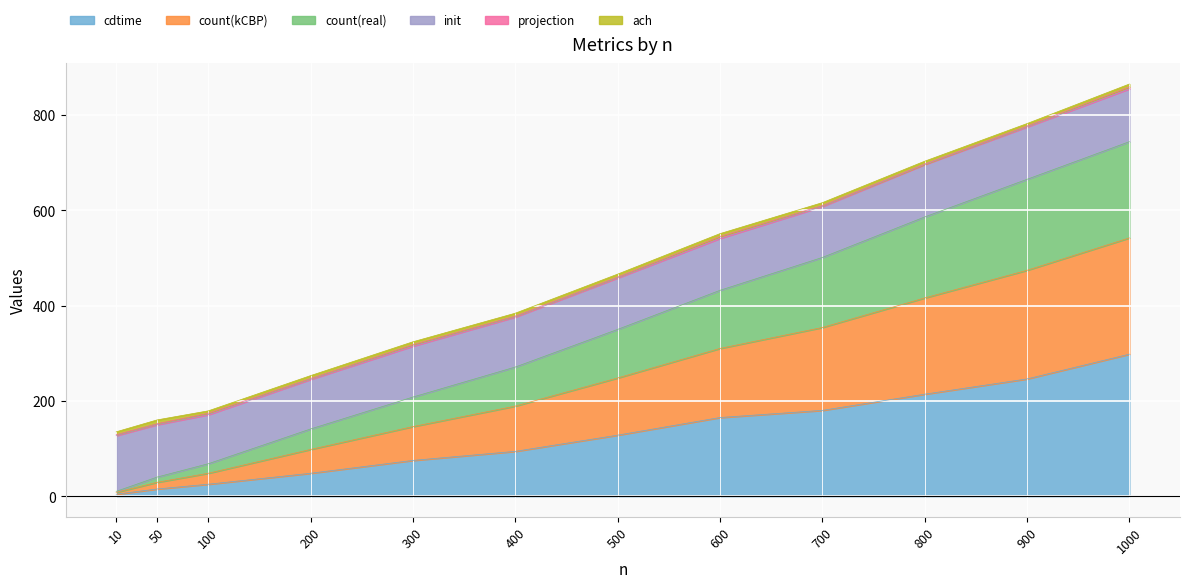

What is the maximum value for cdtime?

298